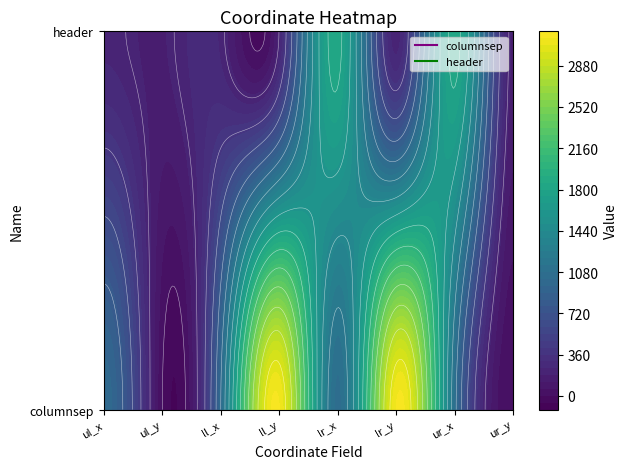

Rank the series by their maximum value, from lowest to highest.

header, columnsep